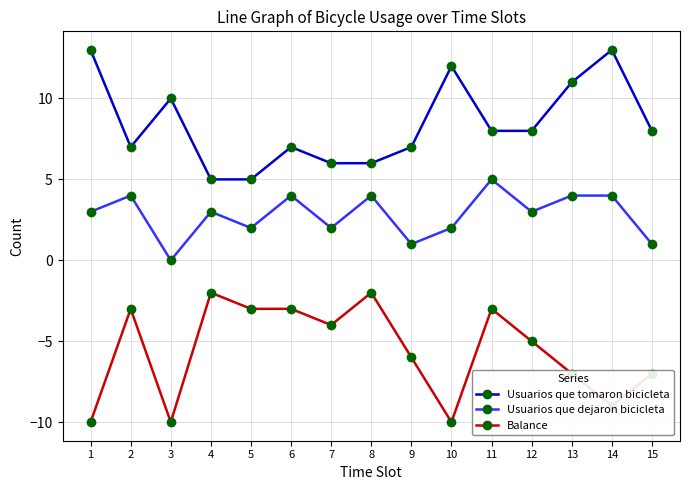

True or false: Balance and Usuarios que dejaron bicicleta cross at least once.

False